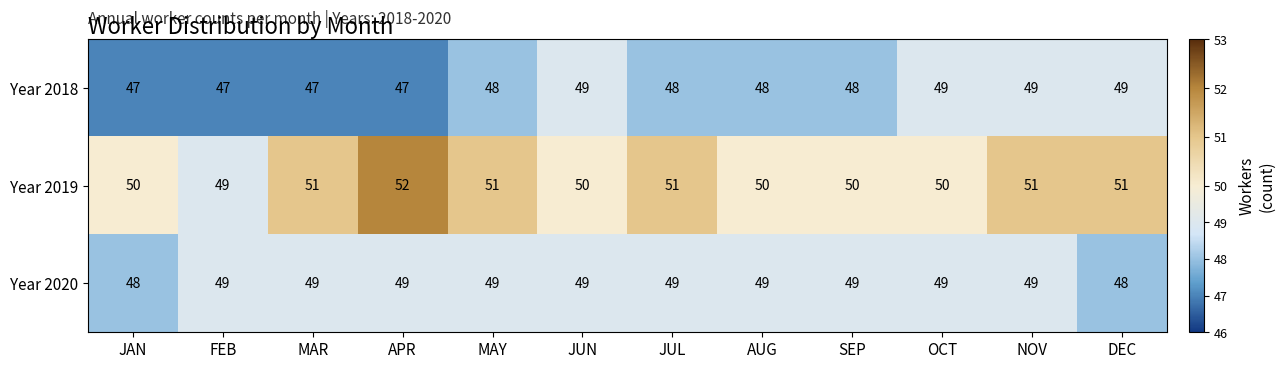

Which series has the largest total across all categories?

Year 2019